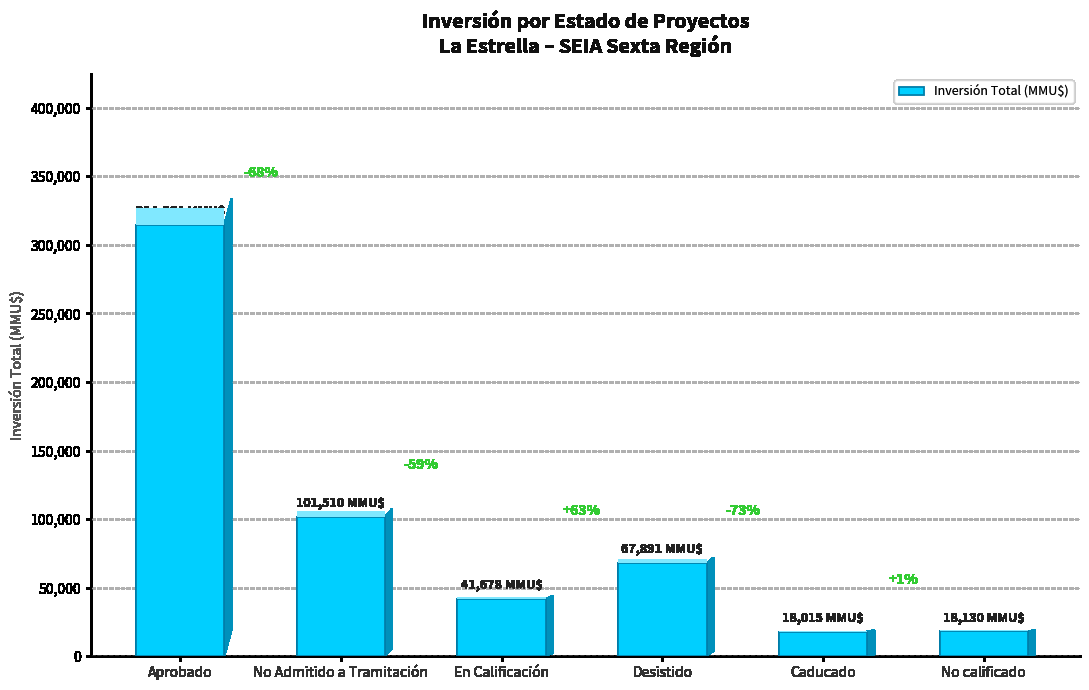

Is it true that the value at Desistido is 17336?

False